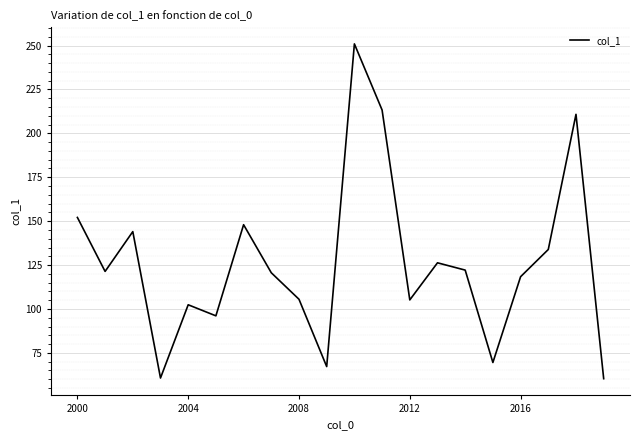

What is the maximum value shown in the chart?

250.9